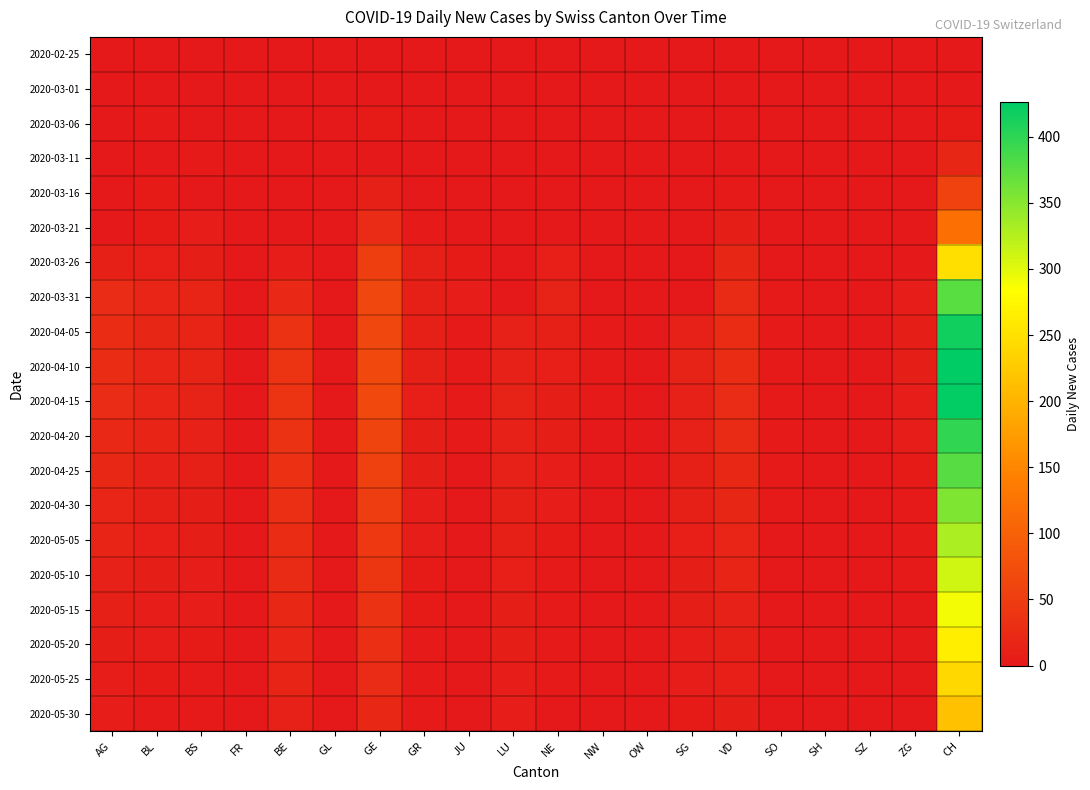

Reading left to right, what are all the values shown in this chart?

2020-02-25: AG=0	BL=0	BS=0	FR=0	BE=0	GL=0	GE=0	GR=0	JU=0	LU=0	NE=0	NW=0	OW=0	SG=0	VD=0	SO=0	SH=0	SZ=0	ZG=0	CH=0
2020-03-01: AG=0	BL=0	BS=0	FR=0	BE=0	GL=0	GE=0	GR=0	JU=0	LU=0	NE=0	NW=0	OW=0	SG=0	VD=0	SO=0	SH=0	SZ=0	ZG=0	CH=0
2020-03-06: AG=0	BL=2	BS=0	FR=0	BE=0	GL=0	GE=4	GR=0	JU=0	LU=0	NE=0	NW=0	OW=0	SG=0	VD=0	SO=0	SH=0	SZ=0	ZG=0	CH=4
2020-03-11: AG=0	BL=1	BS=2	FR=0	BE=0	GL=0	GE=0	GR=0	JU=0	LU=0	NE=0	NW=0	OW=0	SG=0	VD=0	SO=0	SH=0	SZ=0	ZG=0	CH=19
2020-03-16: AG=0	BL=4	BS=0	FR=0	BE=0	GL=0	GE=10	GR=1	JU=0	LU=0	NE=0	NW=0	OW=0	SG=0	VD=2	SO=0	SH=0	SZ=0	ZG=0	CH=57
2020-03-21: AG=0	BL=4	BS=6	FR=0	BE=0	GL=0	GE=25	GR=3	JU=1	LU=0	NE=0	NW=0	OW=0	SG=0	VD=8	SO=0	SH=0	SZ=0	ZG=0	CH=121
2020-03-26: AG=10	BL=9	BS=8	FR=0	BE=5	GL=0	GE=52	GR=11	JU=4	LU=0	NE=9	NW=0	OW=0	SG=0	VD=19	SO=1	SH=0	SZ=0	ZG=1	CH=249
2020-03-31: AG=25	BL=18	BS=15	FR=0	BE=23	GL=0	GE=64	GR=10	JU=5	LU=0	NE=14	NW=1	OW=0	SG=0	VD=24	SO=3	SH=0	SZ=0	ZG=6	CH=375
2020-04-05: AG=27	BL=19	BS=16	FR=0	BE=35	GL=0	GE=64	GR=10	JU=3	LU=12	NE=10	NW=2	OW=0	SG=13	VD=28	SO=3	SH=0	SZ=0	ZG=7	CH=416
2020-04-10: AG=27	BL=18	BS=15	FR=0	BE=37	GL=0	GE=68	GR=10	JU=3	LU=13	NE=9	NW=2	OW=0	SG=14	VD=27	SO=3	SH=0	SZ=0	ZG=7	CH=426
2020-04-15: AG=25	BL=17	BS=14	FR=0	BE=38	GL=0	GE=65	GR=9	JU=2	LU=14	NE=8	NW=2	OW=0	SG=13	VD=26	SO=3	SH=0	SZ=0	ZG=6	CH=424
2020-04-20: AG=22	BL=15	BS=12	FR=0	BE=36	GL=0	GE=60	GR=8	JU=2	LU=13	NE=7	NW=1	OW=0	SG=12	VD=24	SO=2	SH=0	SZ=0	ZG=5	CH=399
2020-04-25: AG=20	BL=13	BS=10	FR=0	BE=33	GL=0	GE=56	GR=7	JU=1	LU=12	NE=6	NW=1	OW=0	SG=11	VD=21	SO=2	SH=0	SZ=0	ZG=4	CH=377
2020-04-30: AG=18	BL=11	BS=8	FR=0	BE=30	GL=0	GE=50	GR=6	JU=1	LU=11	NE=5	NW=1	OW=0	SG=10	VD=19	SO=2	SH=0	SZ=0	ZG=3	CH=355
2020-05-05: AG=15	BL=9	BS=7	FR=0	BE=27	GL=0	GE=44	GR=5	JU=1	LU=10	NE=4	NW=1	OW=0	SG=9	VD=17	SO=1	SH=0	SZ=0	ZG=2	CH=330
2020-05-10: AG=12	BL=8	BS=6	FR=0	BE=24	GL=0	GE=40	GR=4	JU=1	LU=9	NE=3	NW=1	OW=0	SG=8	VD=15	SO=1	SH=0	SZ=0	ZG=2	CH=310
2020-05-15: AG=10	BL=6	BS=5	FR=0	BE=21	GL=0	GE=35	GR=4	JU=0	LU=8	NE=3	NW=0	OW=0	SG=7	VD=13	SO=1	SH=0	SZ=0	ZG=1	CH=290
2020-05-20: AG=8	BL=5	BS=4	FR=0	BE=18	GL=0	GE=30	GR=3	JU=0	LU=7	NE=2	NW=0	OW=0	SG=6	VD=11	SO=1	SH=0	SZ=0	ZG=1	CH=265
2020-05-25: AG=6	BL=4	BS=3	FR=0	BE=15	GL=0	GE=25	GR=2	JU=0	LU=6	NE=2	NW=0	OW=0	SG=5	VD=9	SO=1	SH=0	SZ=0	ZG=1	CH=240
2020-05-30: AG=5	BL=3	BS=2	FR=0	BE=12	GL=0	GE=20	GR=2	JU=0	LU=5	NE=1	NW=0	OW=0	SG=4	VD=7	SO=0	SH=0	SZ=0	ZG=0	CH=215